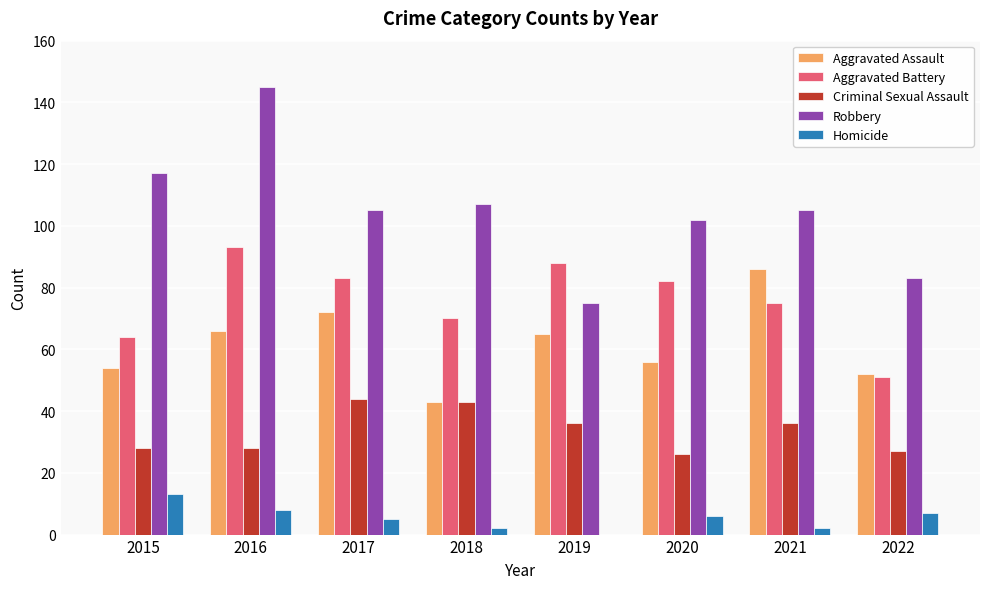

What is the spread (max minus min) of values at 2016?

137